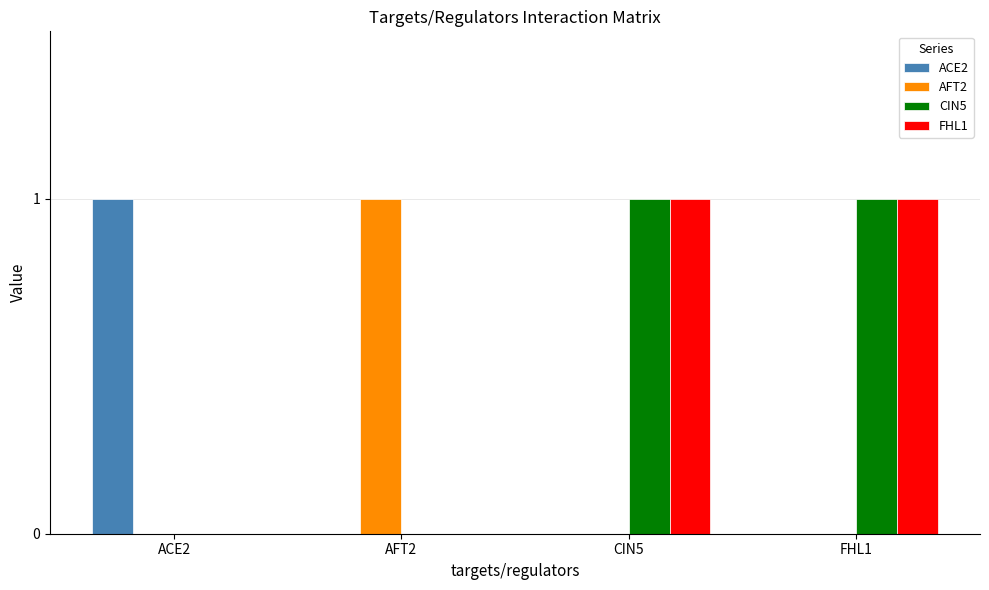

The value of ACE2 at ACE2 is 1. True or false?

True